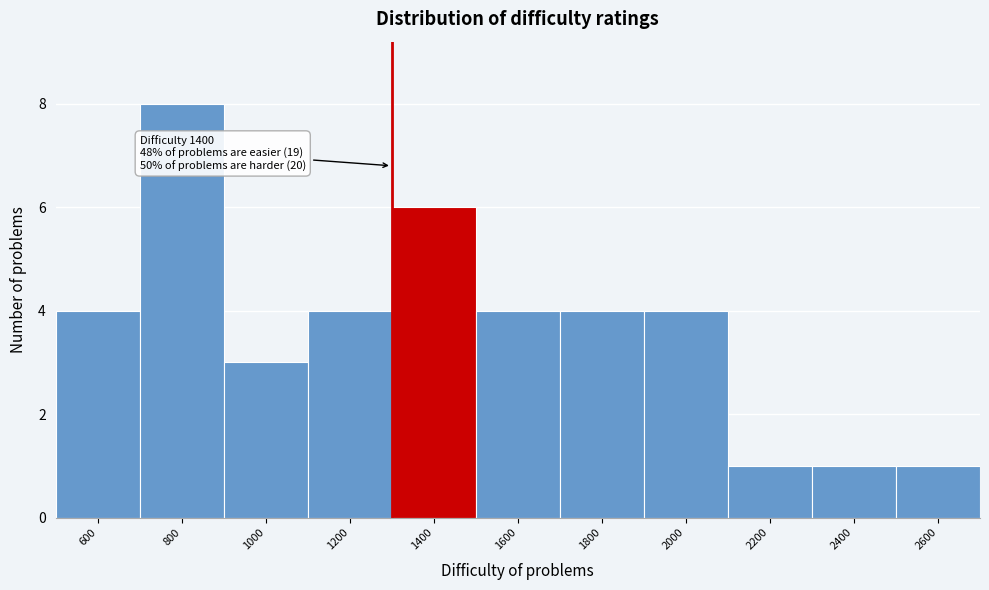

Reading right to left, what are all the values shown in this chart?

1	1	1	4	4	4	6	4	3	8	4